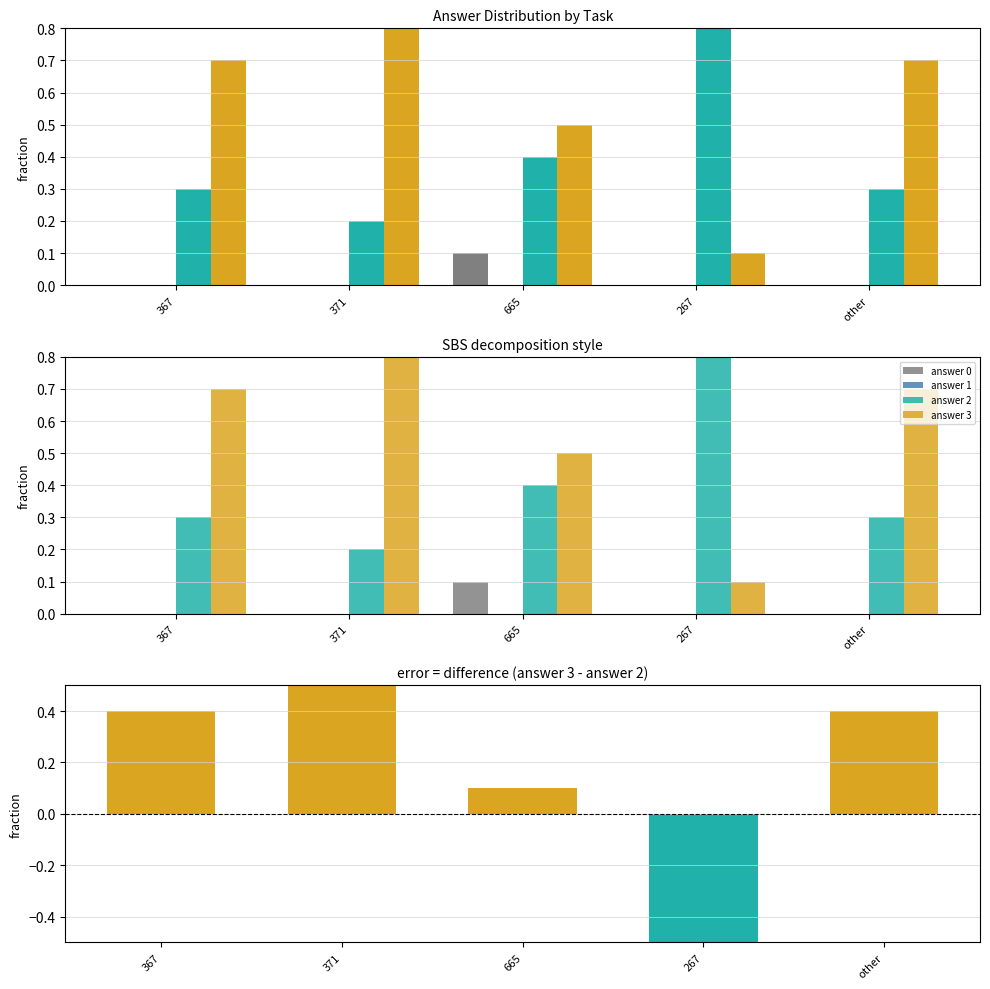

The value of answer 3 at 665 is 0.7. True or false?

False